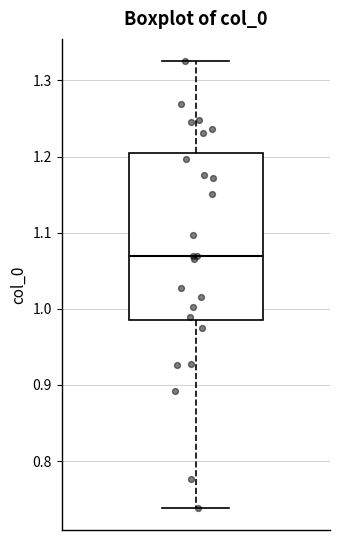

Read this box plot against the y-axis: the position of the median line, the range covered by the box, and the ends of both whiskers. The values are not printed on the chart, so give them approximately, as read against the axis.

median 1.07, box 0.99 to 1.20, whiskers 0.74 to 1.33